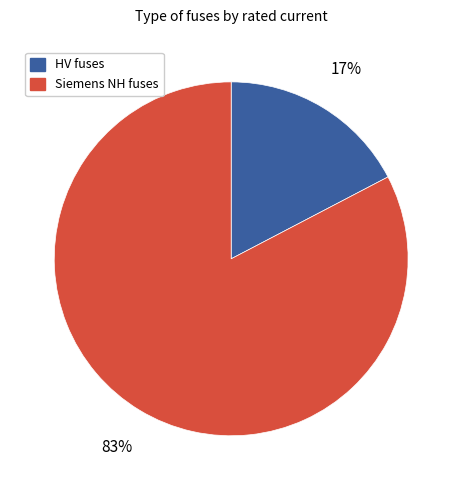

Is there a majority slice in this chart?

Yes